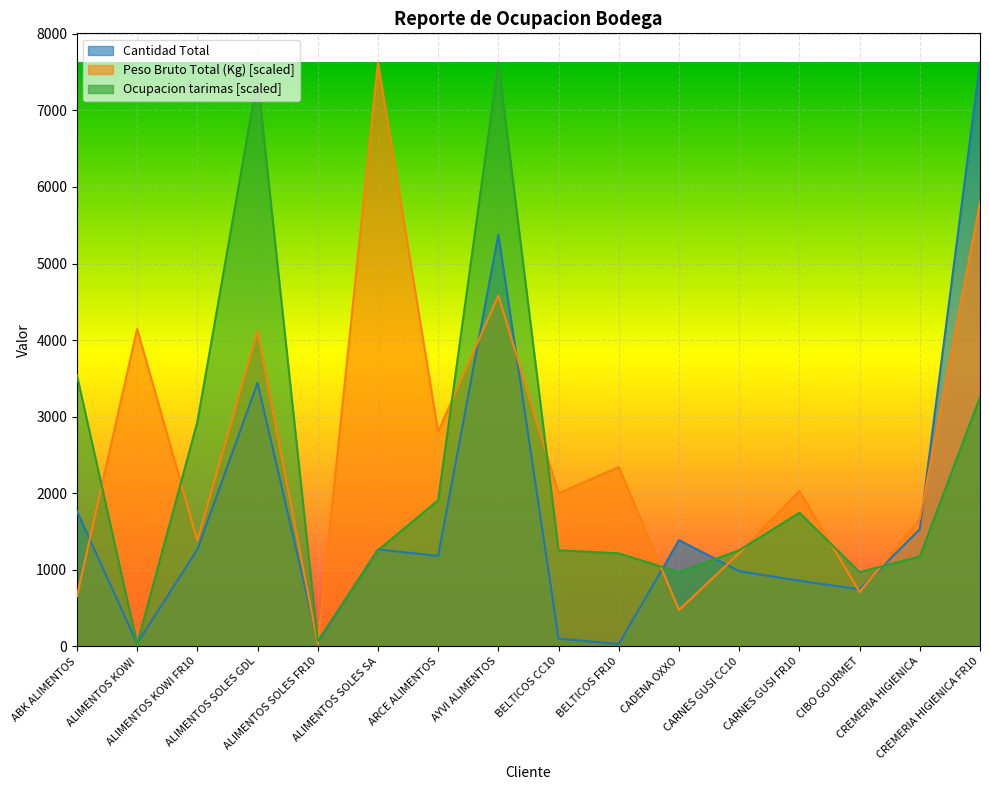

Reading left to right, extract all data points from this chart.

Peso Bruto Total (Kg): 654.7	4146.1	1383.5	4119.1	30.0	7625.0	2802.4	4580.2	1999.2	2341.9	475.7	1217.4	2029.3	709.4	1659.9	5797.9
Cantidad Total: 1766.0	38.0	1265.0	3440.0	55.0	1265.0	1181.0	5378.0	100.0	30.0	1387.0	982.0	856.0	745.0	1529.0	7625.0
Ocupacion tarimas: 3541.7	30.0	2929.2	7420.8	70.8	1255.0	1908.3	7625.0	1255.0	1214.2	969.2	1255.0	1745.0	969.2	1173.3	3255.8